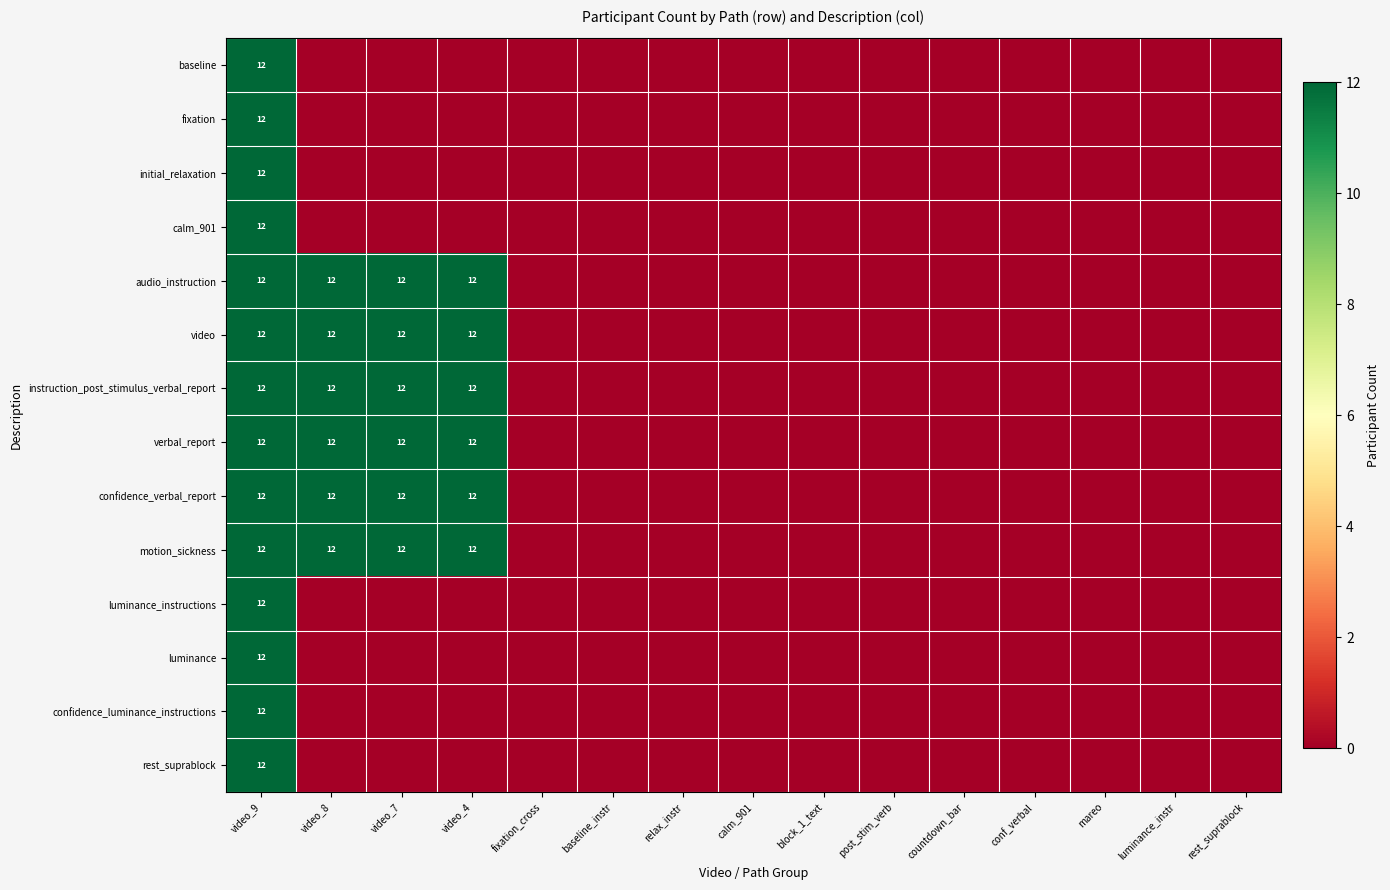

Is it true that confidence_verbal_report equals 17 at video_7?

False